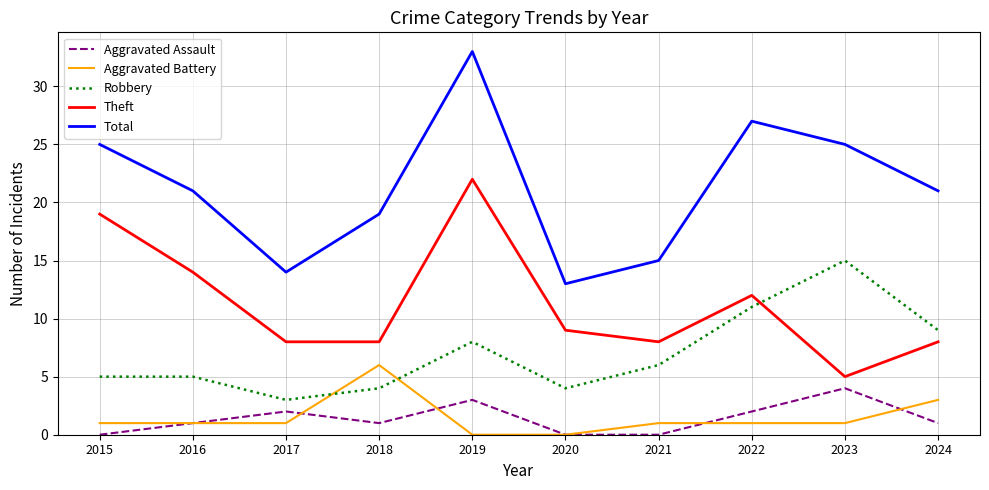

List the series in order of their peak value, highest first.

Total, Theft, Robbery, Aggravated Battery, Aggravated Assault